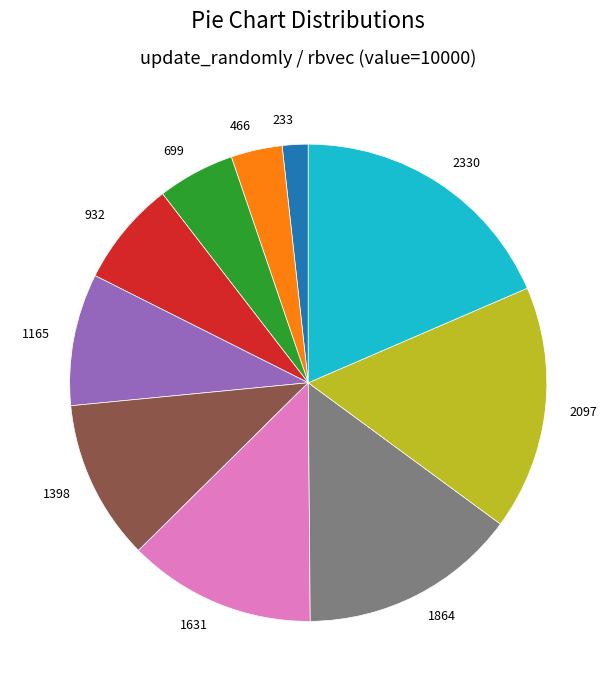

Count the number of slices in the pie.

10